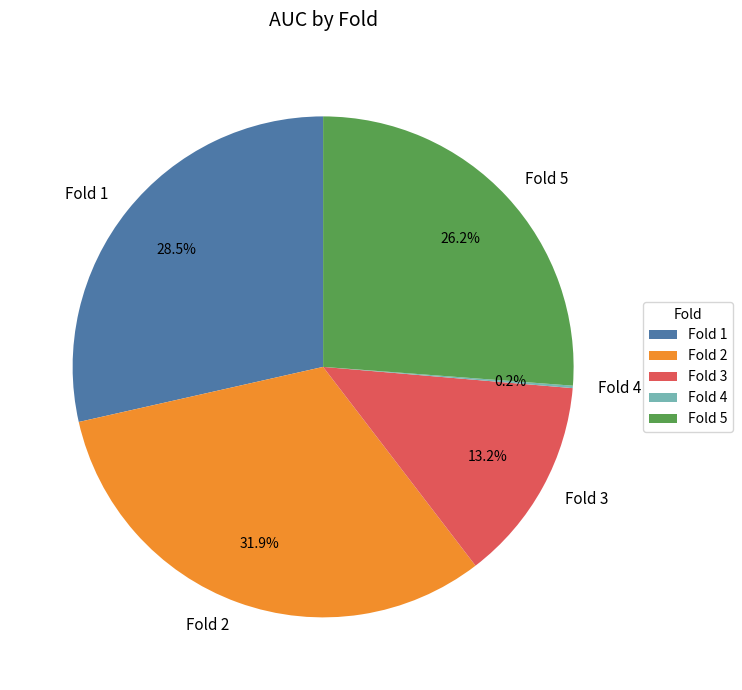

To the nearest percent, what is the combined percentage of Fold 1 and Fold 5?

55%